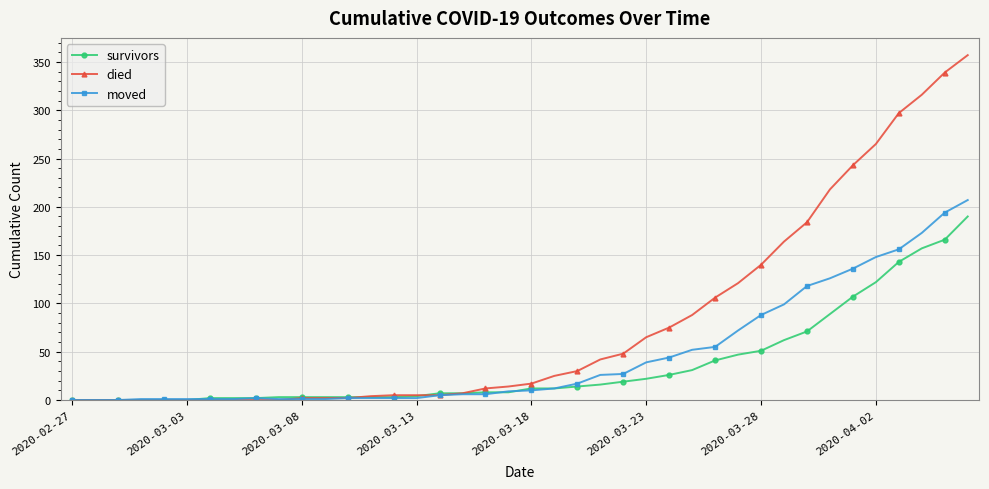

Which series has the widest spread of values?

died